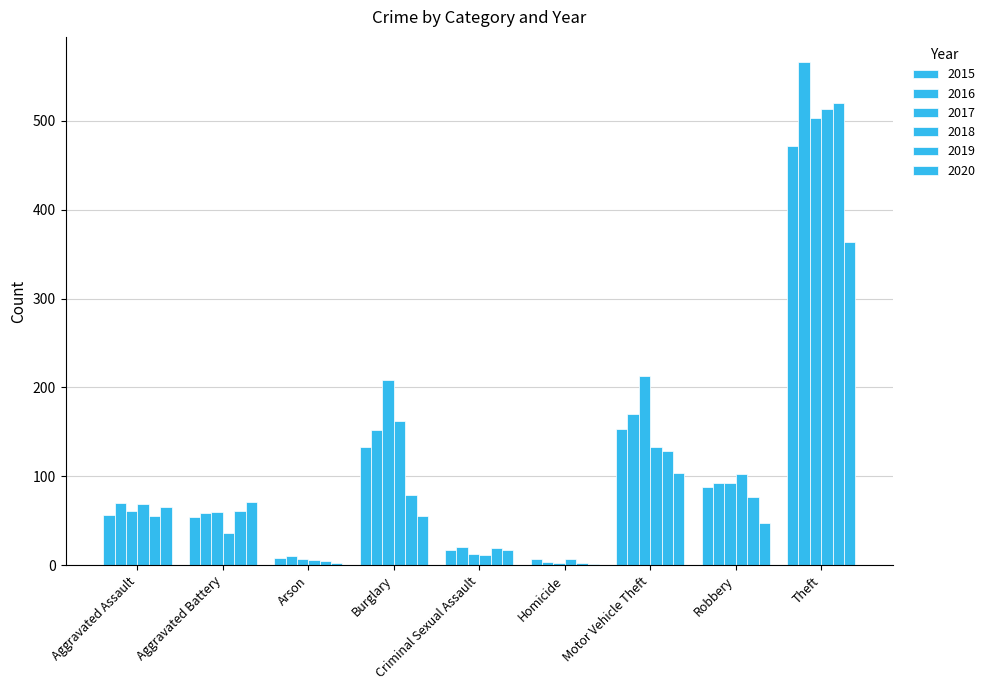

At Robbery, list the series in order from smallest to largest.

2020, 2019, 2015, 2016, 2017, 2018